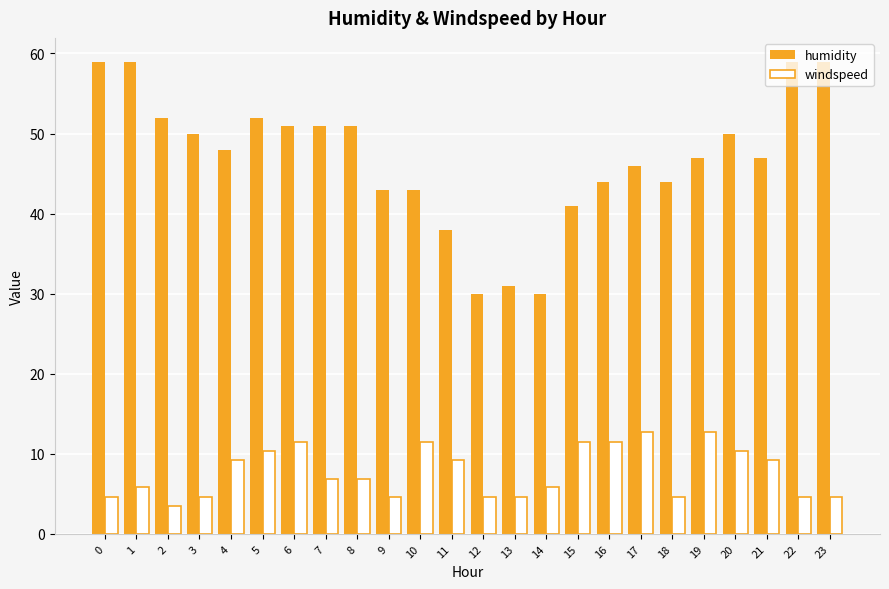

At which label does windspeed first exceed 6?

4